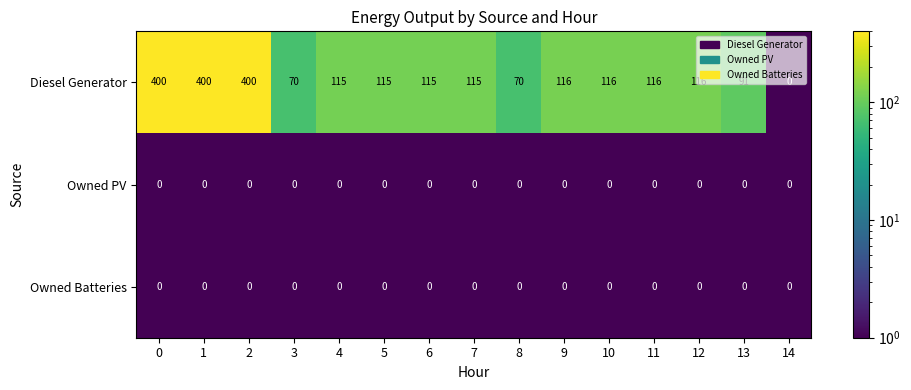

The Diesel Generator series shows 0 at 14. True or false?

True